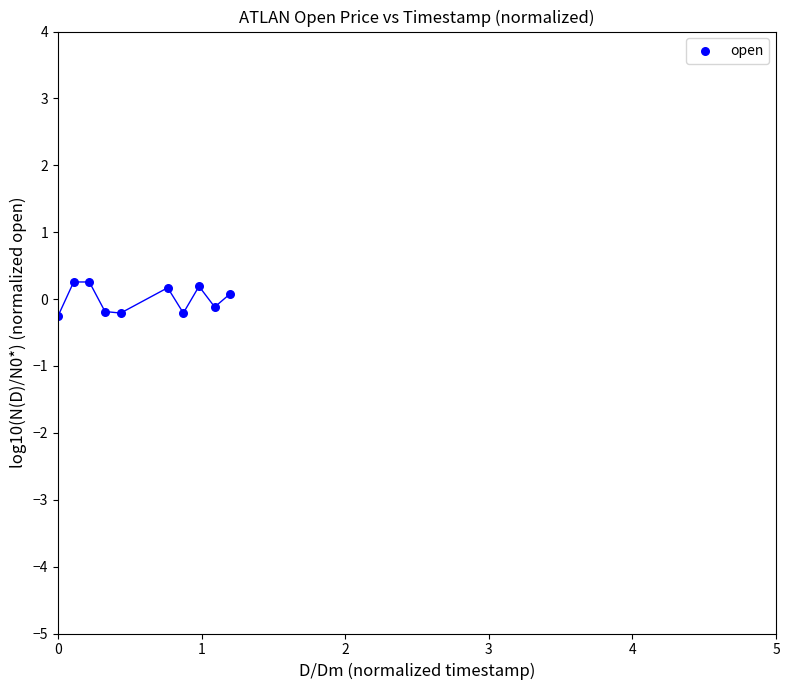

What is the range of X values (max minus min)?

1.2